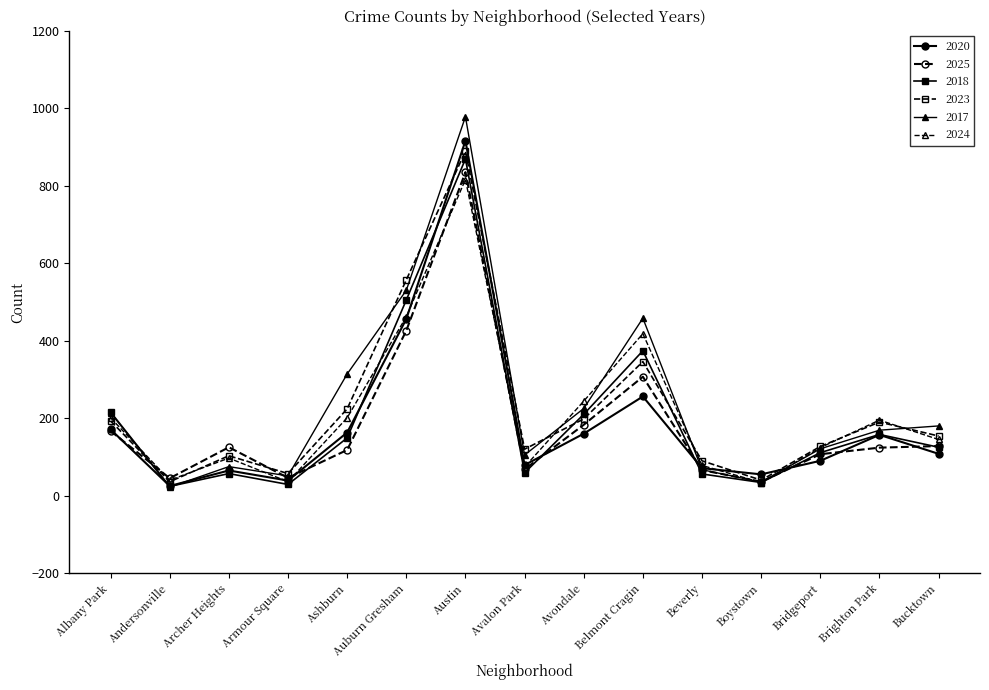

True or false: 2024 and 2020 intersect in this chart.

True